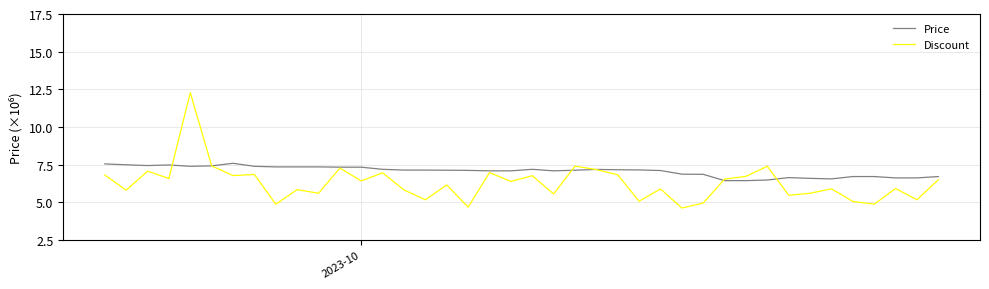

What is the highest value of the Discount series?

12.3